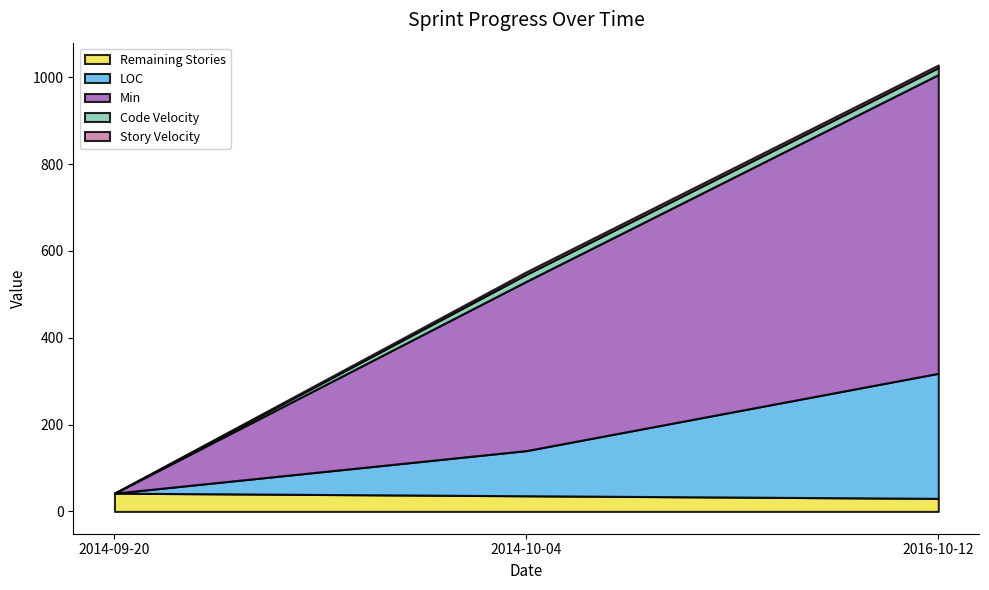

Reading left to right, what are all the values shown in this chart?

Remaining Stories: 42.0	36.0	30.0
LOC: 0.0	104.0	288.0
Min: 0.0	390.0	688.0
Code Velocity: 0.0	16.0	16.0
Story Velocity: 0.0	6.0	6.0